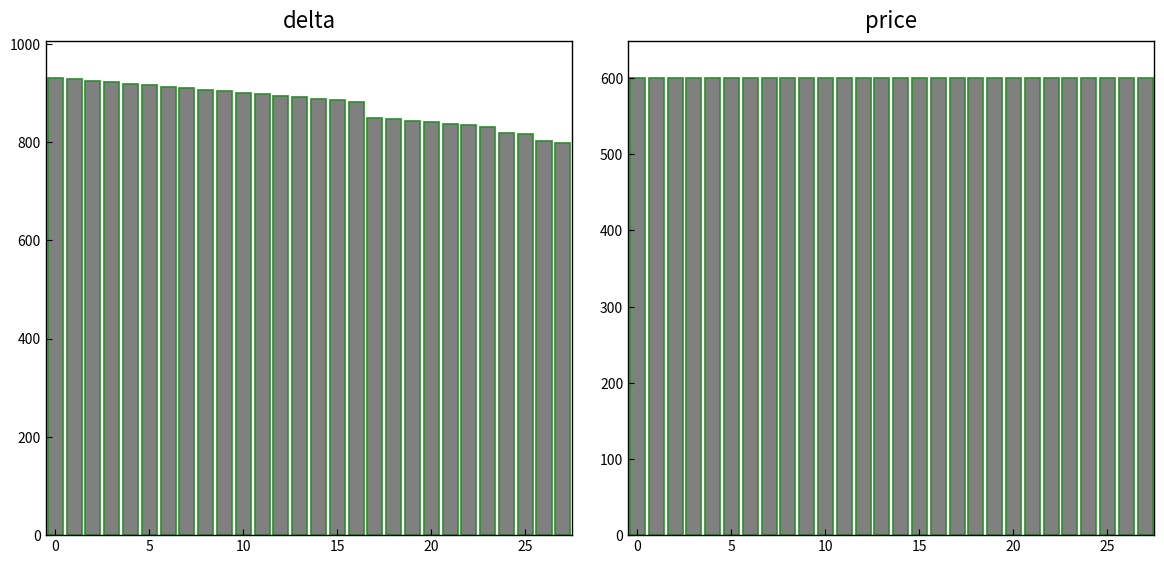

The value of price at 0 is 809. True or false?

False